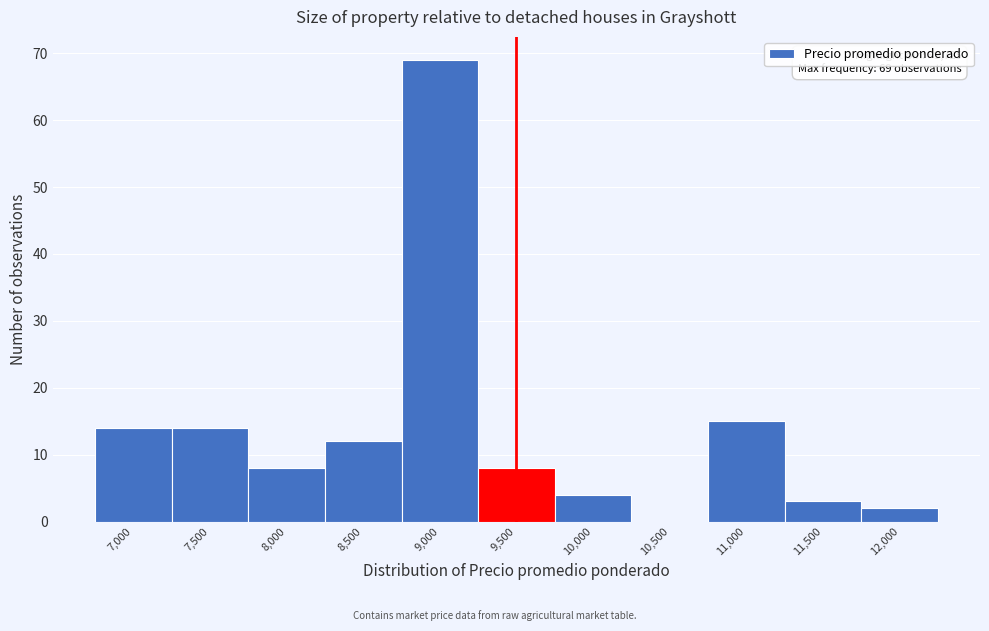

Reading right to left, what are all the values shown in this chart?

12,000=2	11,500=3	11,000=15	10,500=0	10,000=4	9,500=8	9,000=69	8,500=12	8,000=8	7,500=14	7,000=14